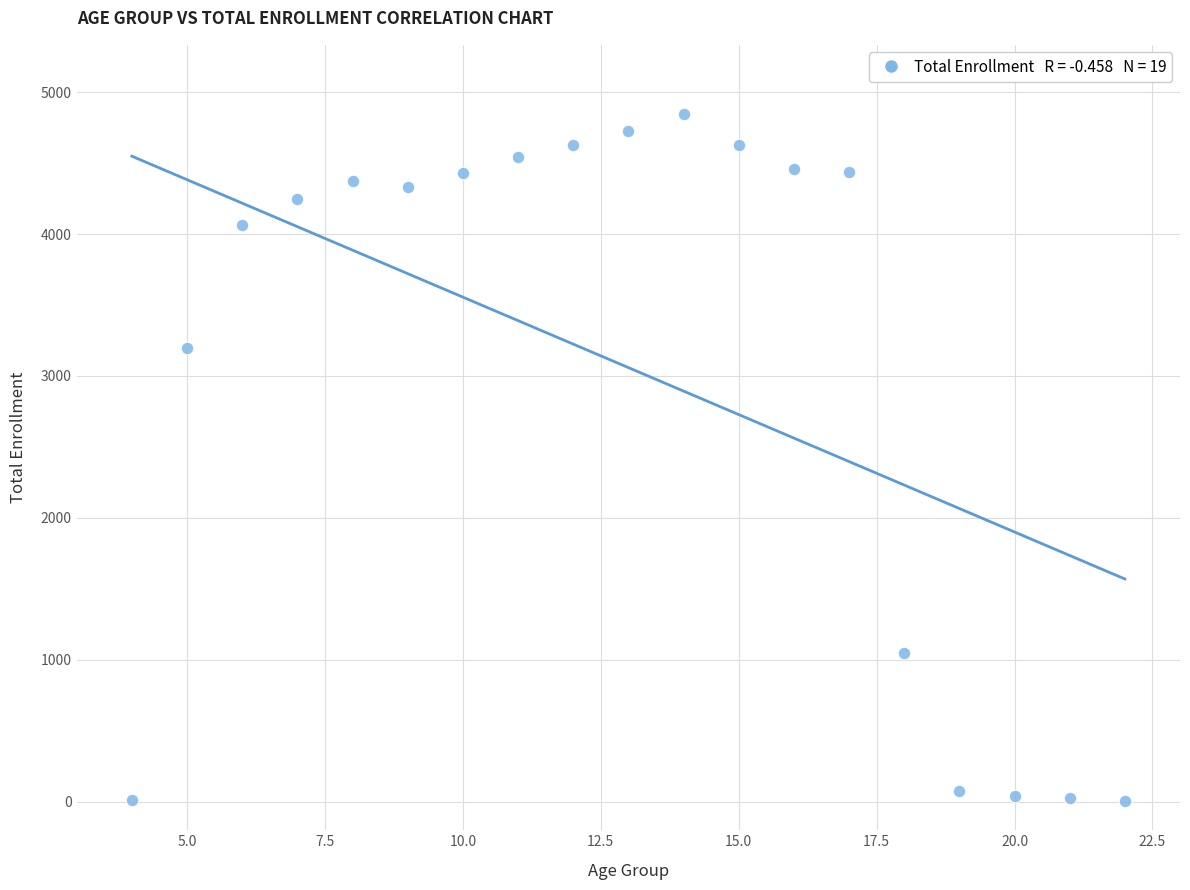

What is the range of X values (max minus min)?

18